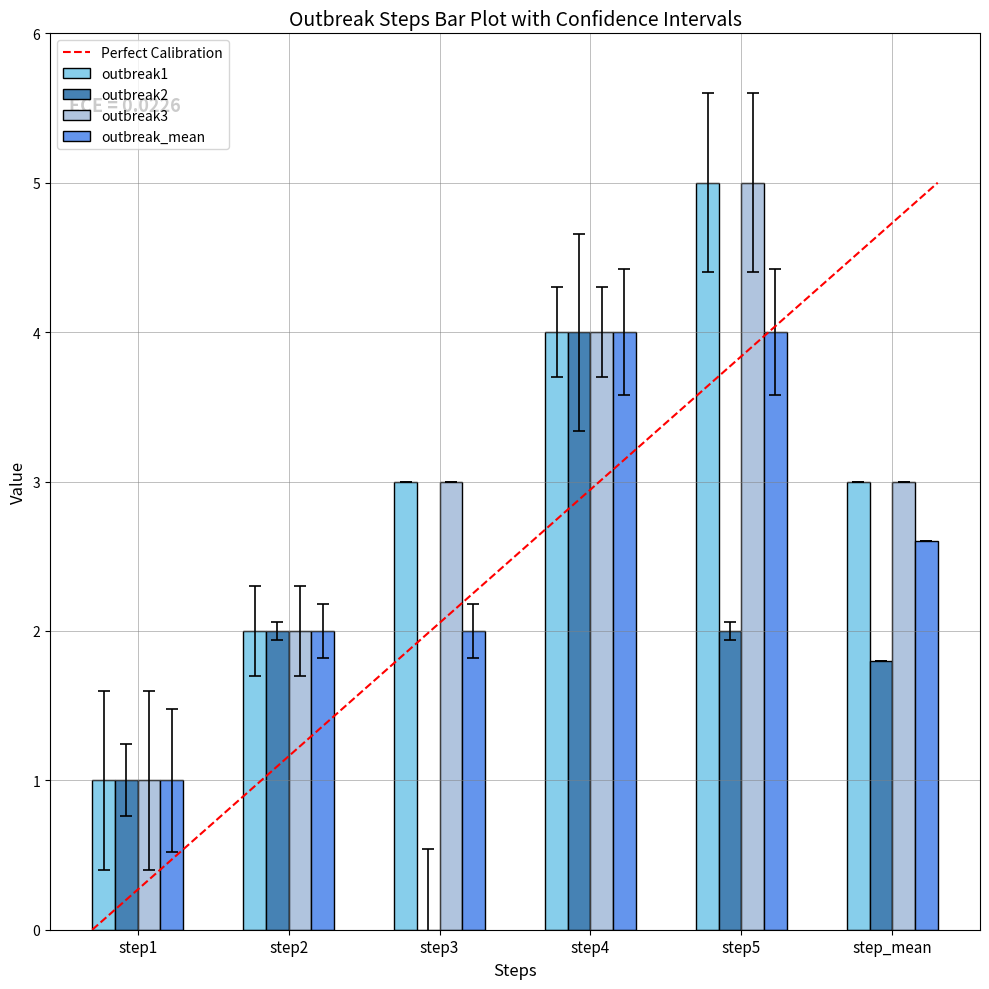

Is the value of outbreak3 at step5 greater than the value of outbreak1 at step3?

Yes